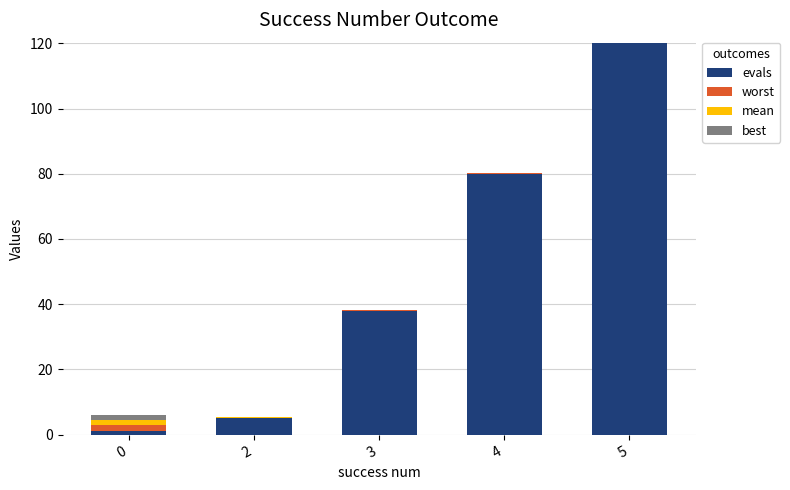

At which category is the sum across all series the highest?

5